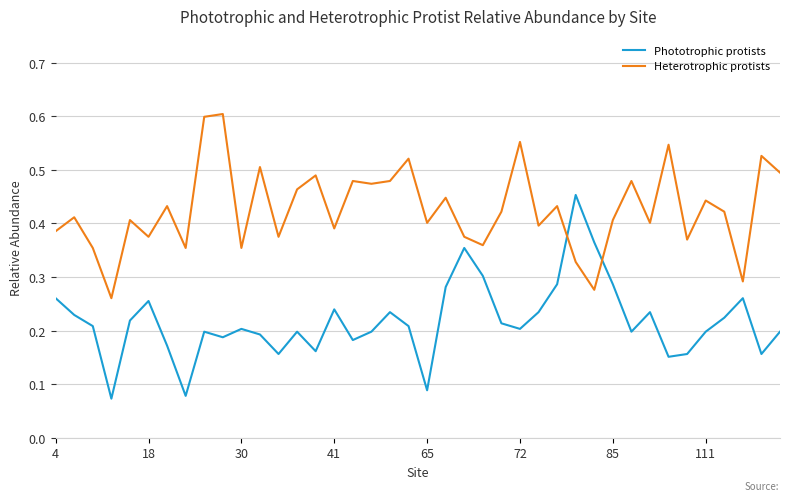

Which series ends up on top after the final intersection of Heterotrophic protists and Phototrophic protists?

Heterotrophic protists